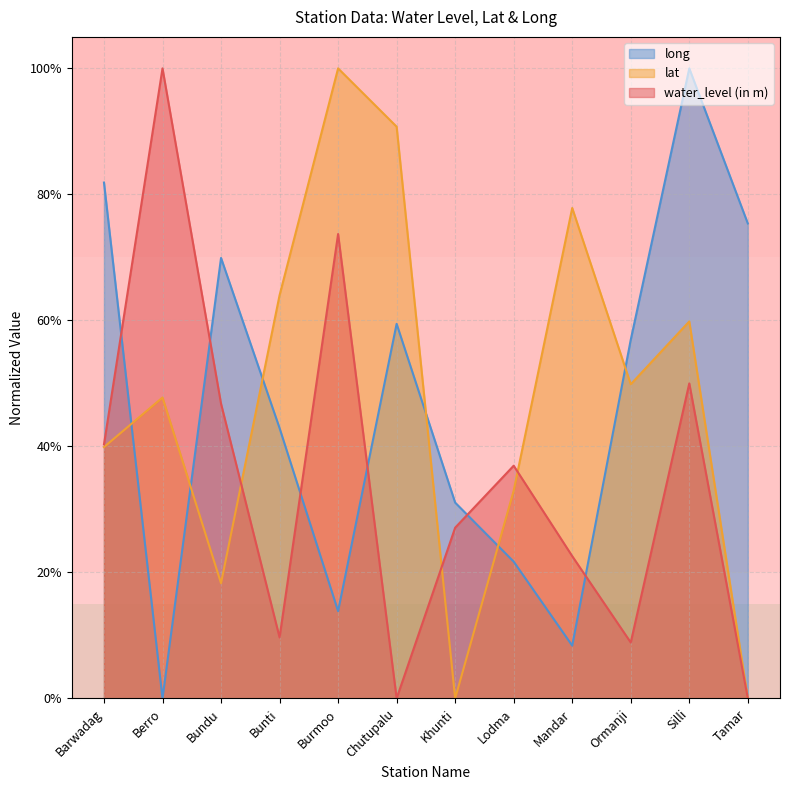

The water_level (in m) series shows 0.4 at Mandar. True or false?

False